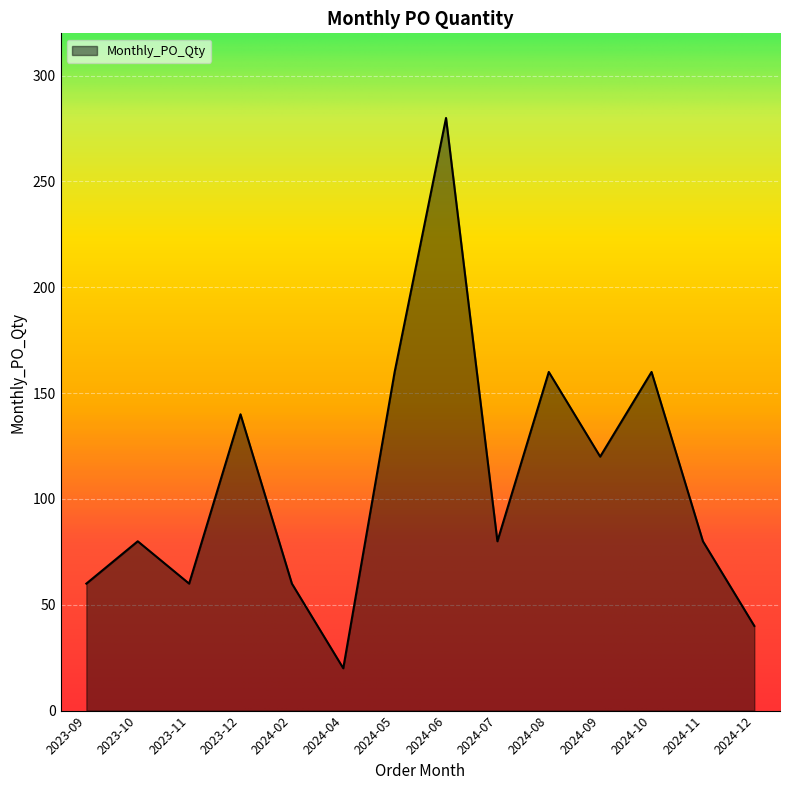

What is the difference between the values at 2024-10 and 2024-04?

140